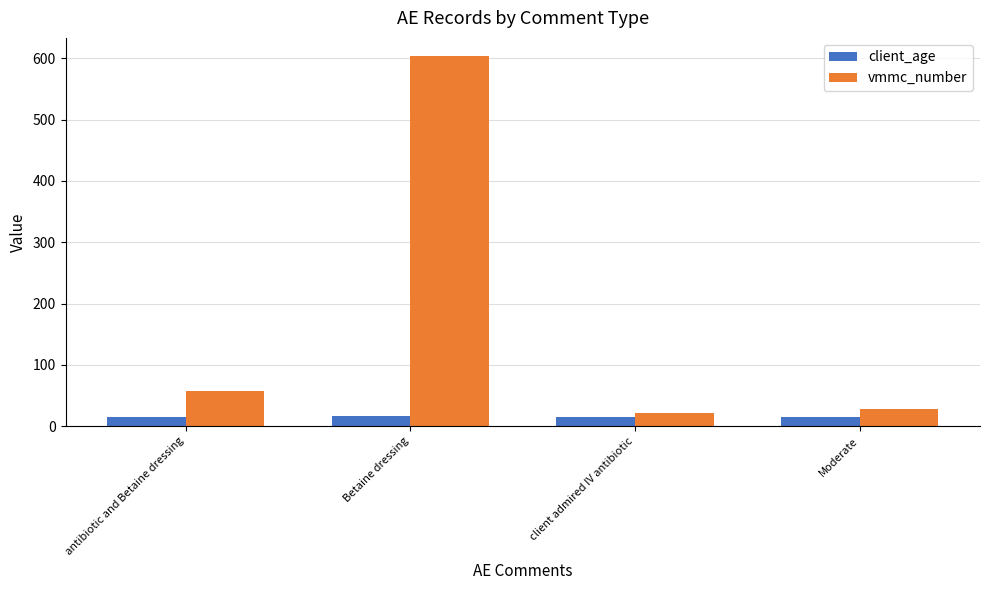

List the series in order of their peak value, lowest first.

client_age, vmmc_number